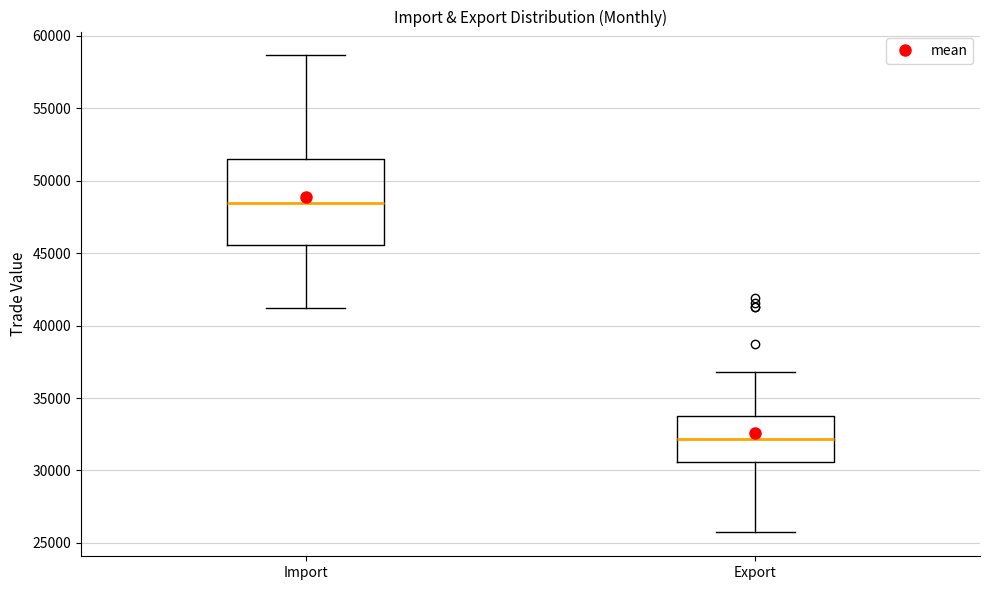

Reading left to right, transcribe this box plot: for each box, give where its median line is, the range the box spans, and where its two whiskers end, as read against the y-axis. The values are not printed on the chart, so give them approximately, as read against the axis.

Import: median 48500, box 45500 to 51500, whiskers 41000 to 58500
Export: median 32000, box 30500 to 34000, whiskers 25500 to 37000